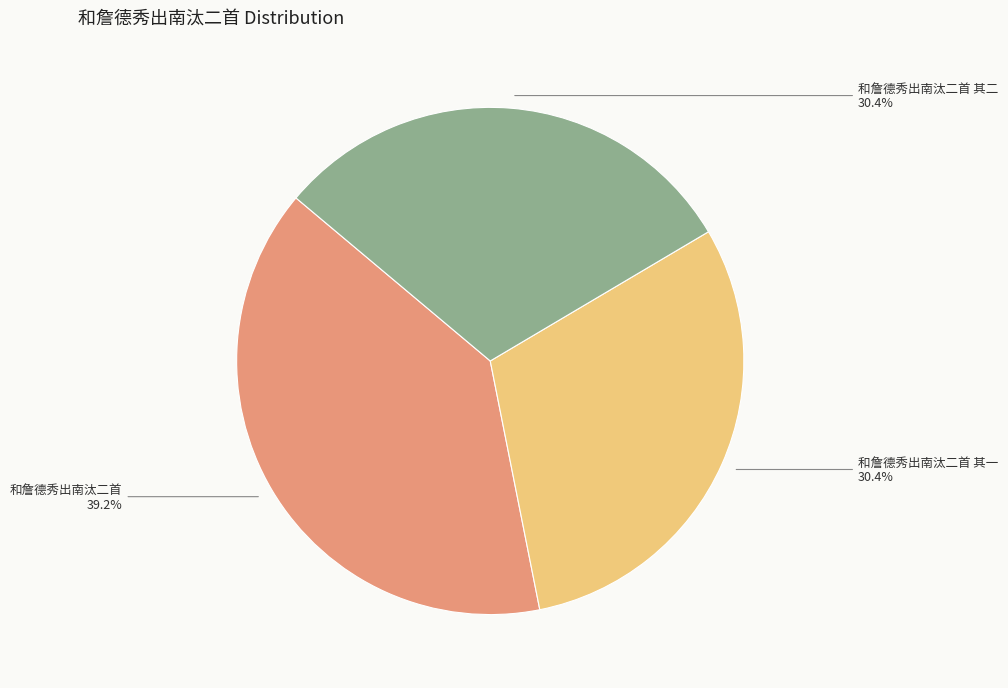

Is 和詹德秀出南汰二首 其二 the majority of the pie?

No